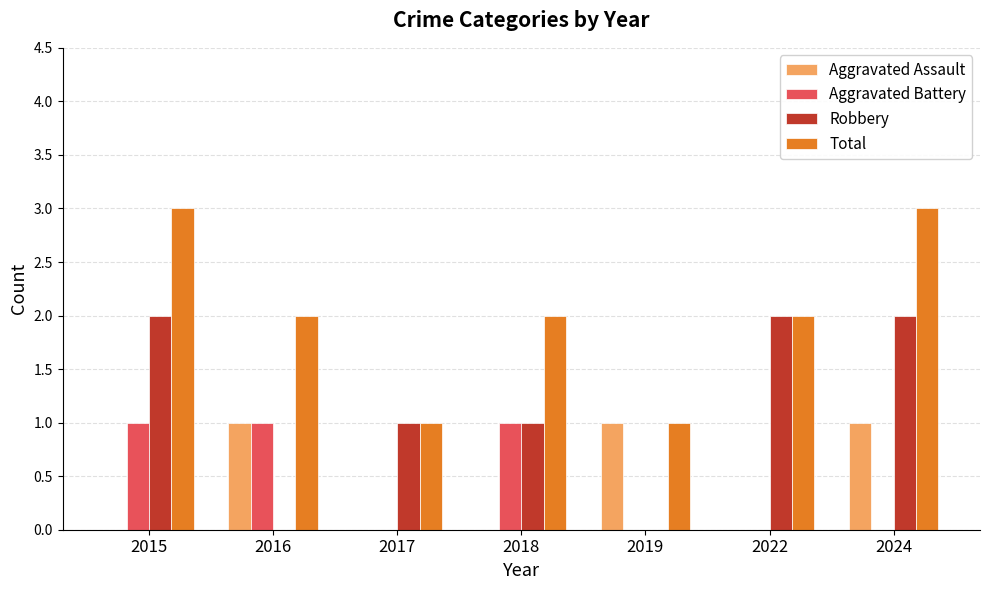

Is the value of Total at 2017 greater than the value of Aggravated Assault at 2017?

Yes